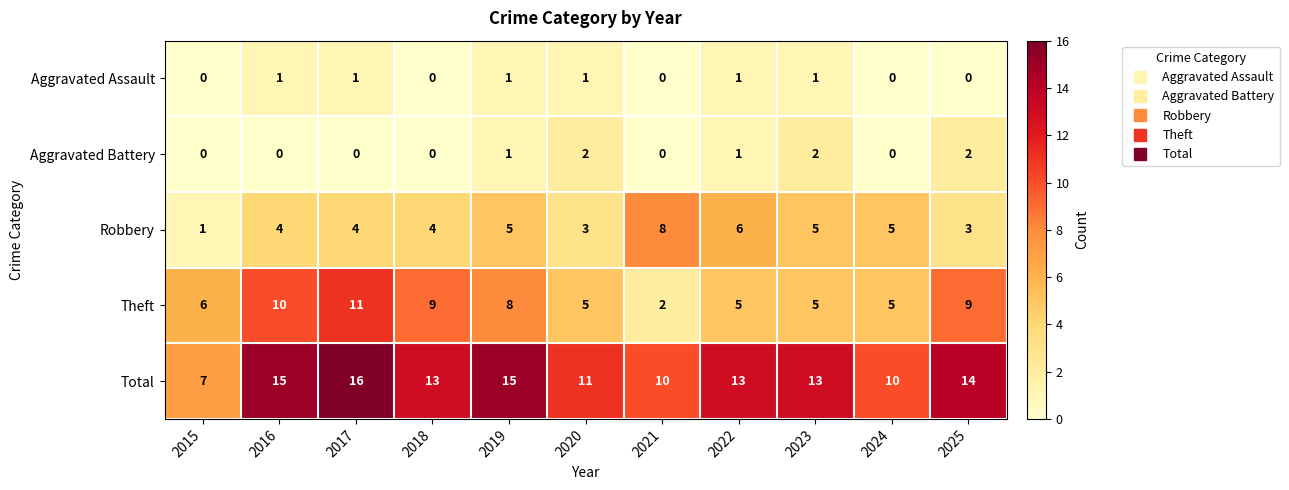

Count the number of data series in this chart.

5